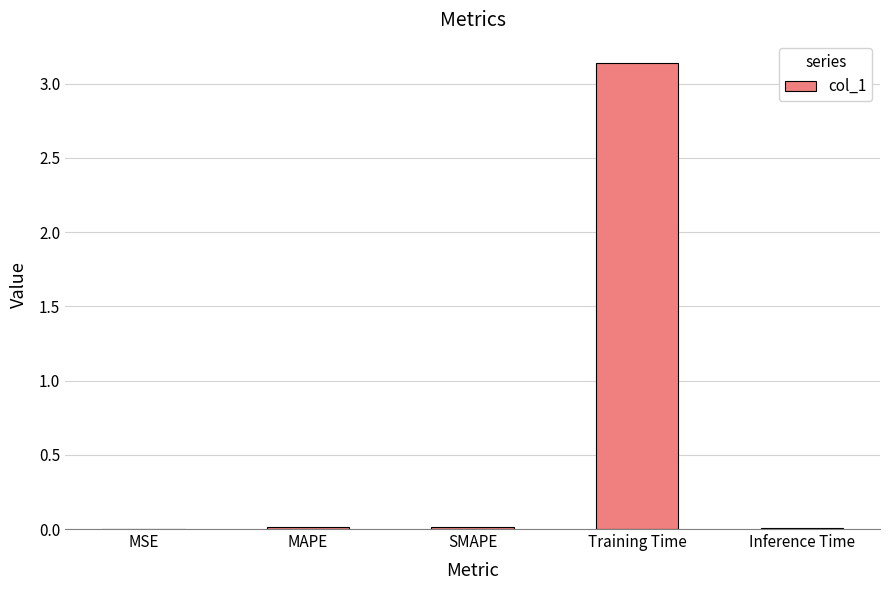

Is it true that the value at Training Time is 2.1?

False